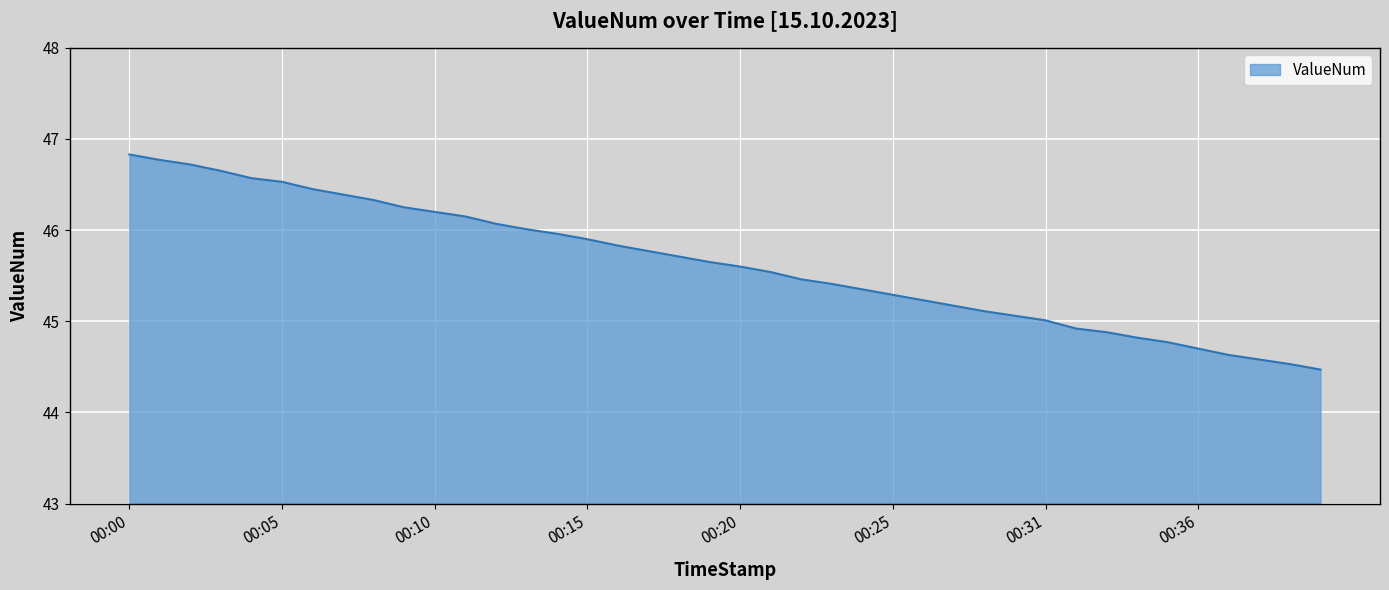

What is the minimum value shown in the chart?

44.5